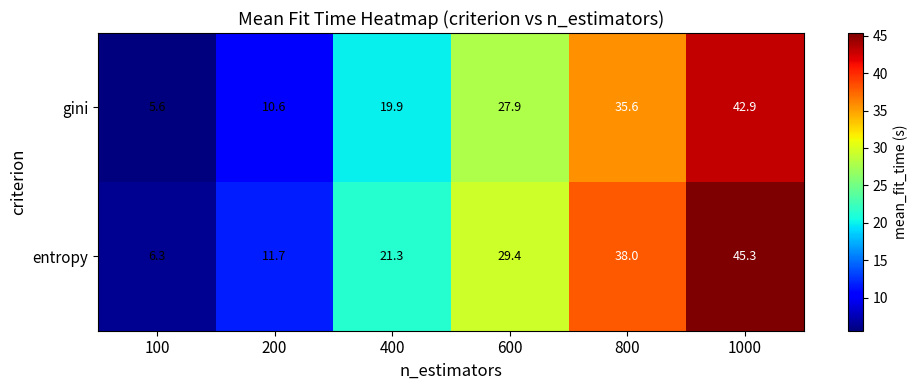

Which series has the largest total across all categories?

entropy